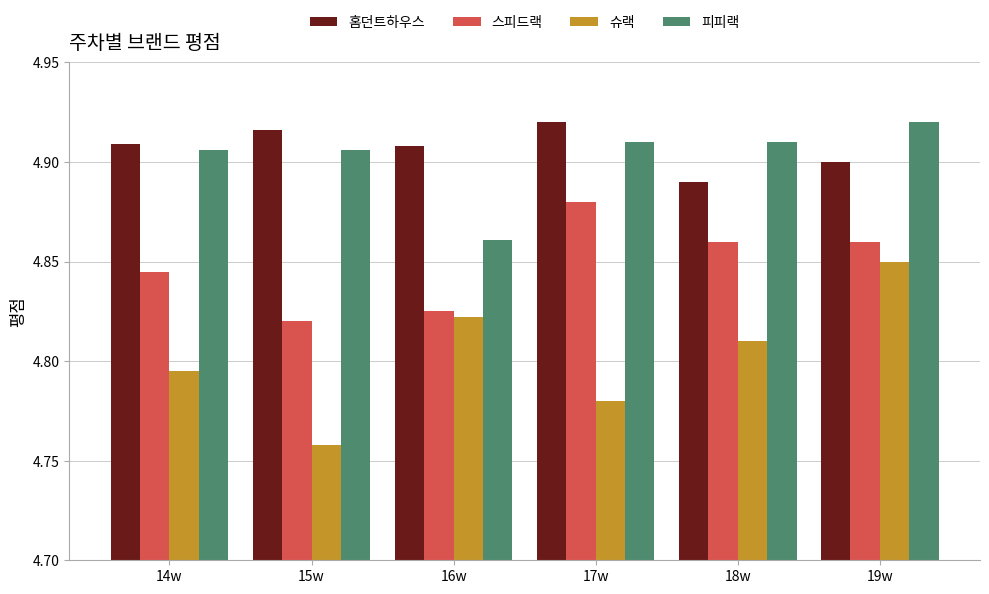

What is the difference between the maximum and minimum values in the 스피드랙 series?

0.1